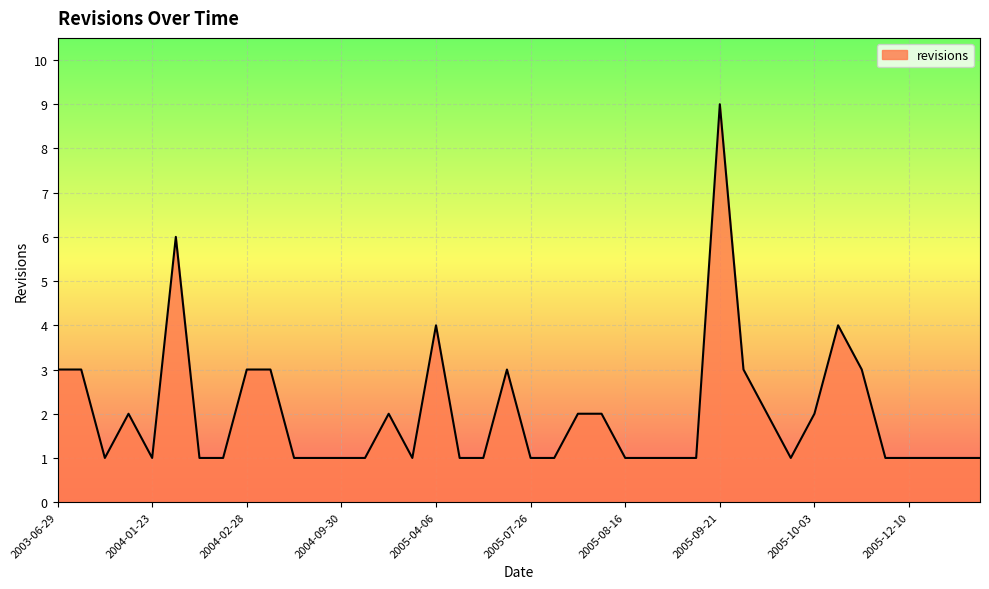

What is the maximum value shown in the chart?

9